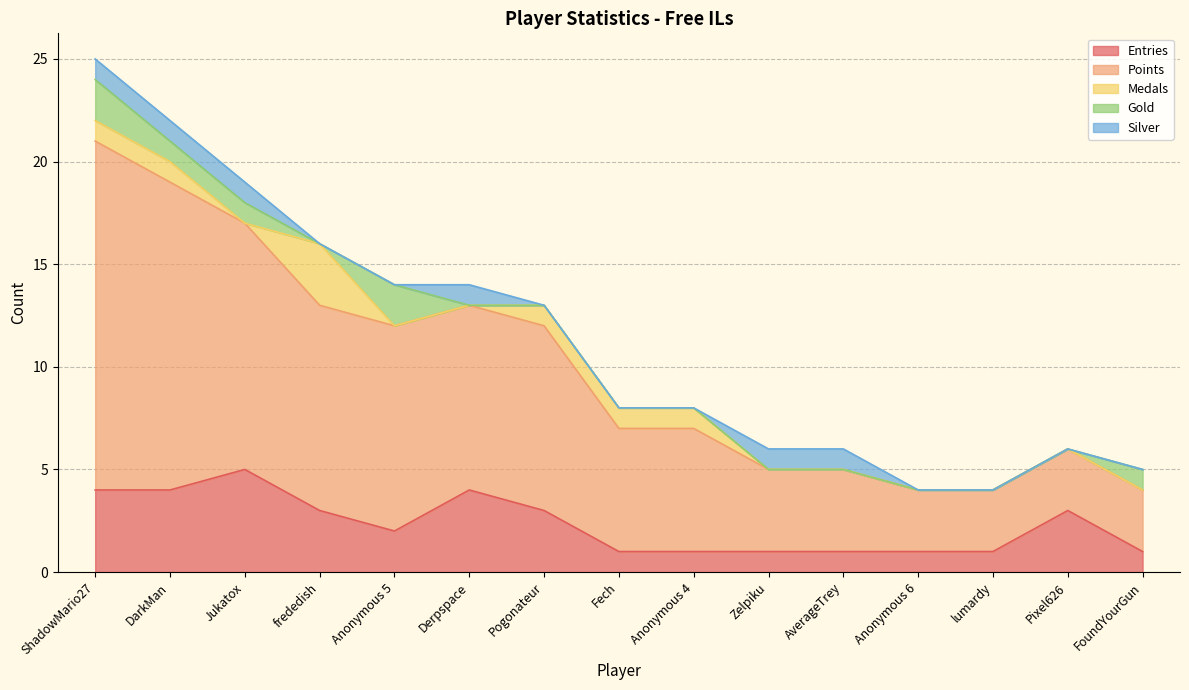

Which label corresponds to the largest value in the chart?

ShadowMario27